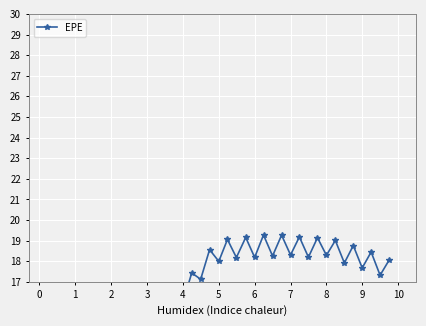

What is the difference between the maximum and minimum values?

19.3